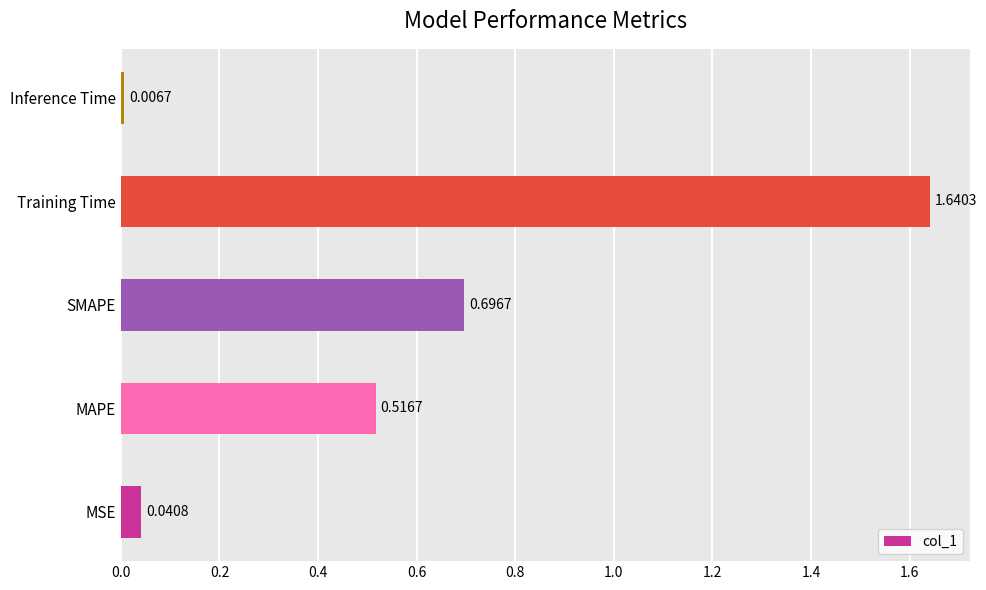

List the labels in order of value, largest first.

Training Time, SMAPE, MAPE, MSE, Inference Time